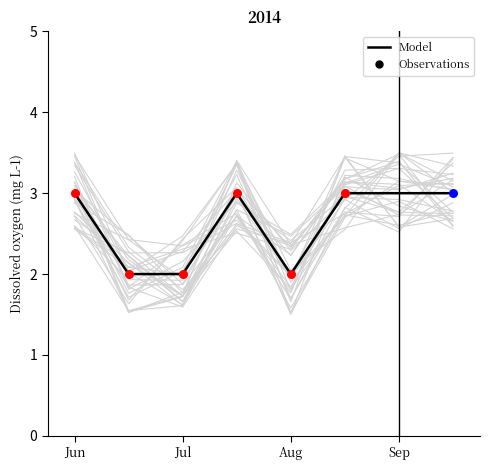

What is the change in value from 5 to 6?

+1